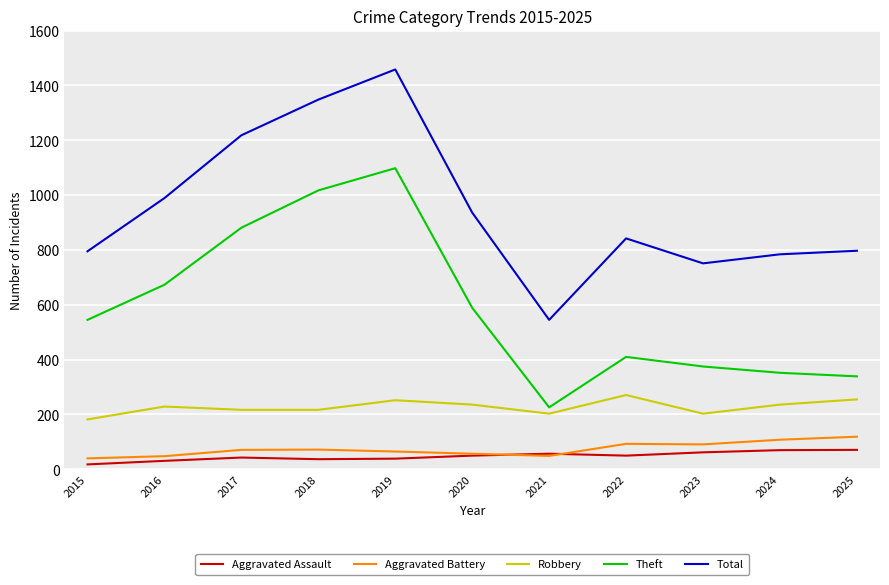

The value of Aggravated Battery at 2017 is 122. True or false?

False